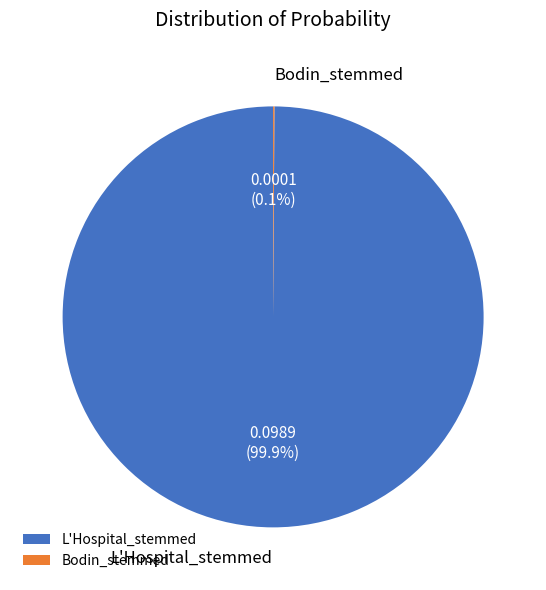

Which slice is the largest?

L'Hospital_stemmed